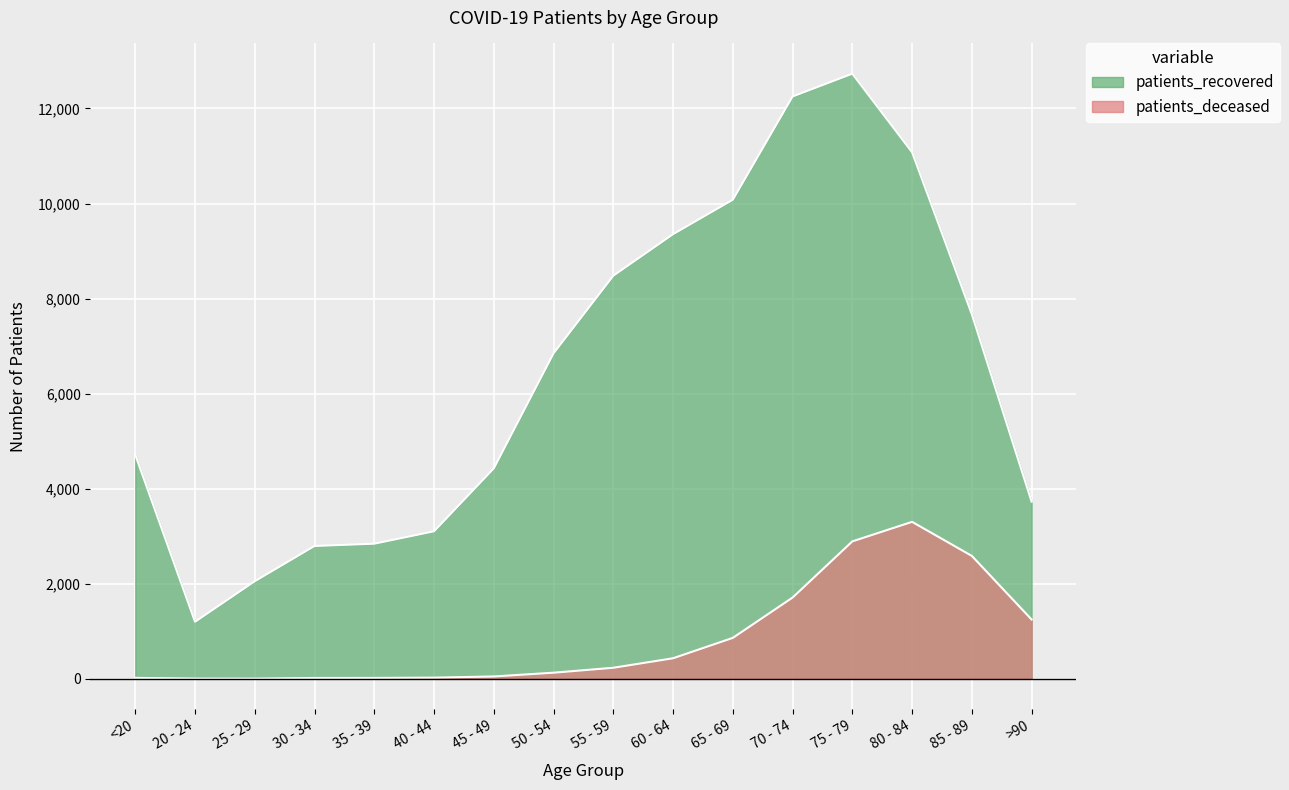

At which label does patients_recovered first exceed 6848?

55 - 59